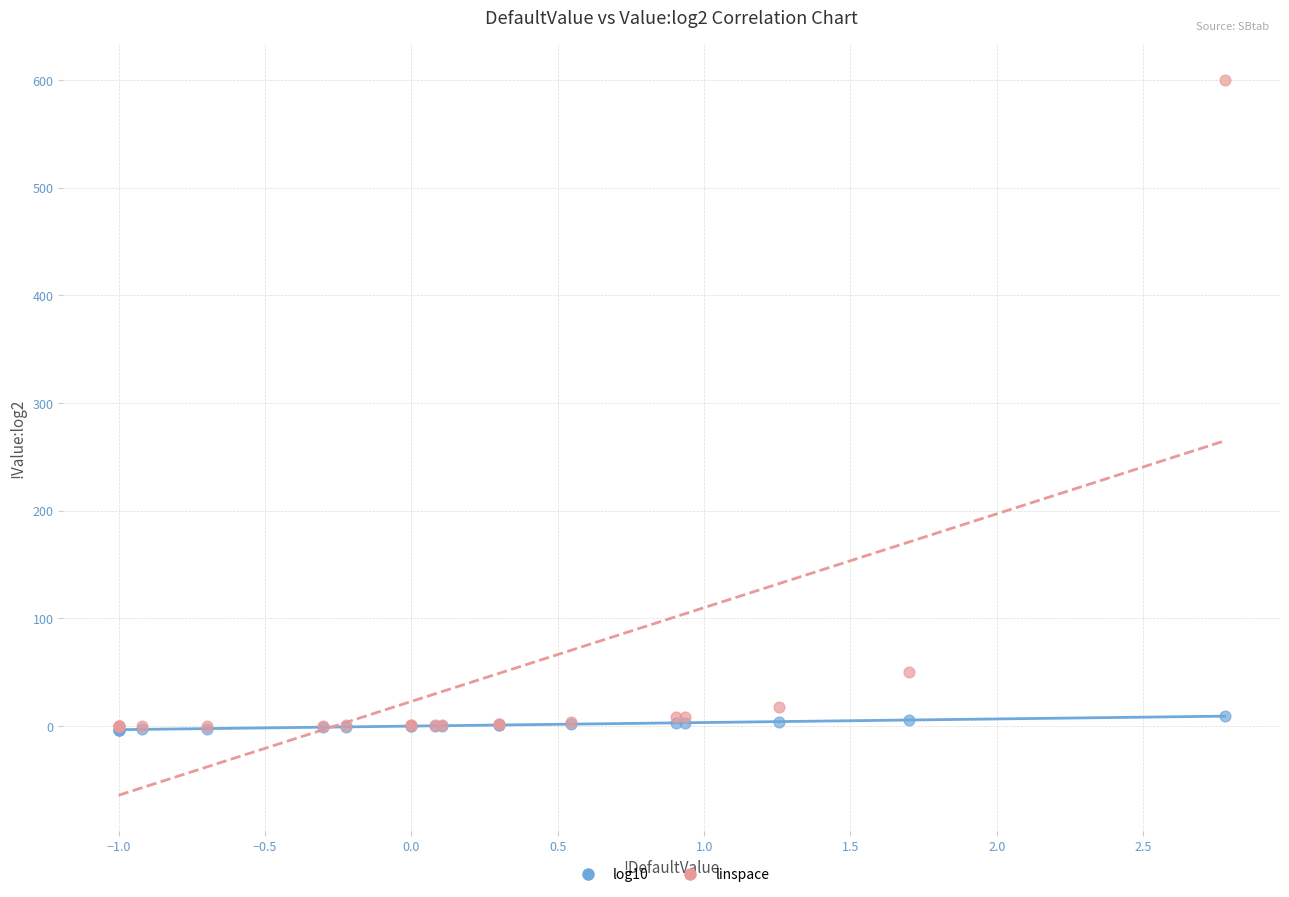

In the linspace series, what Y value is closest to 300?

50.0